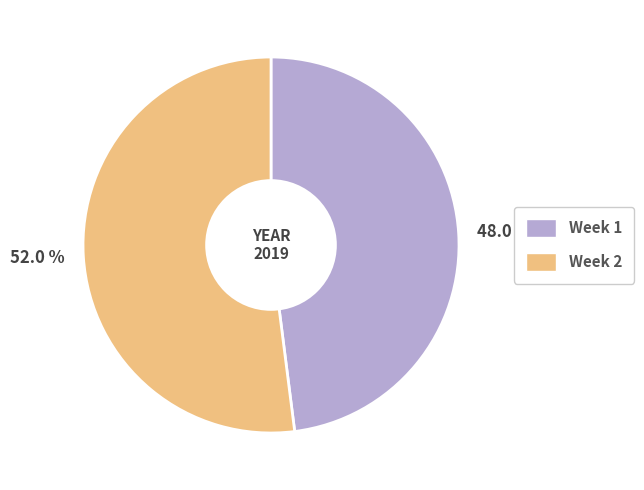

To the nearest percent, what is the combined percentage of Week 1 and Week 2?

100%